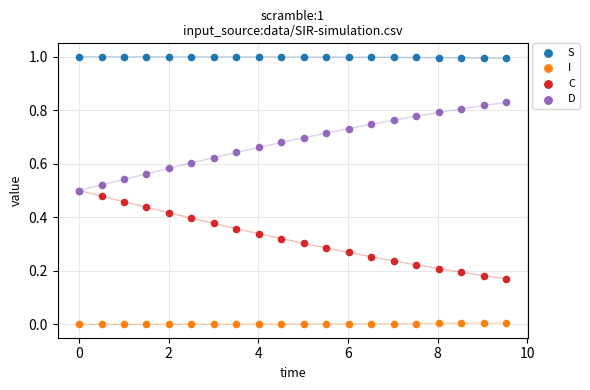

Which series contains the lowest Y value?

I